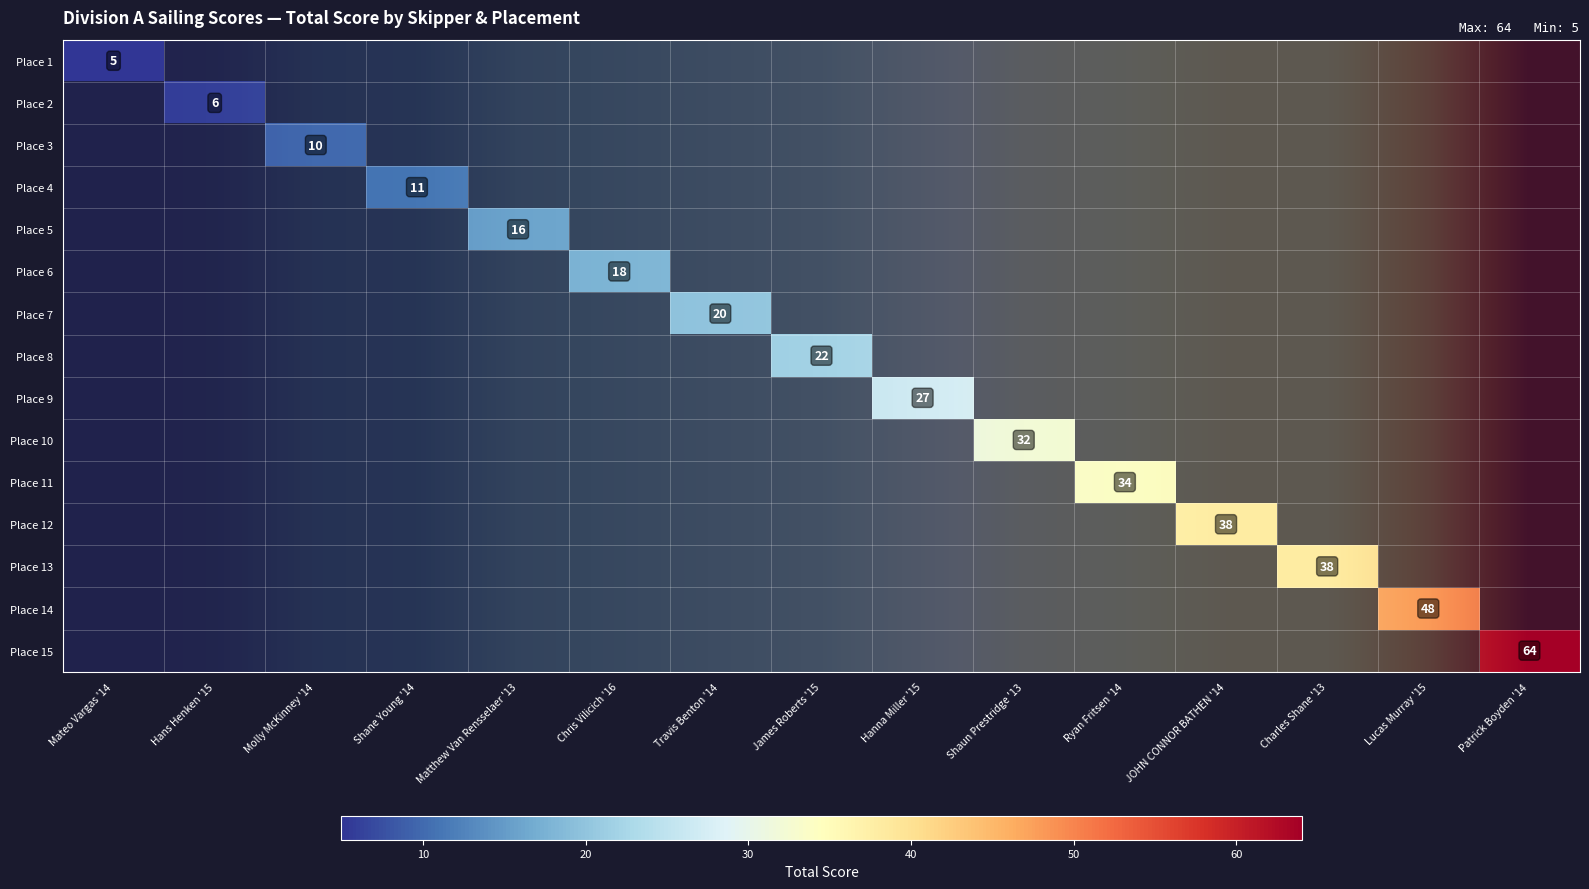

Between James Roberts '15 and Ryan Fritsen '14, which is larger?

Ryan Fritsen '14